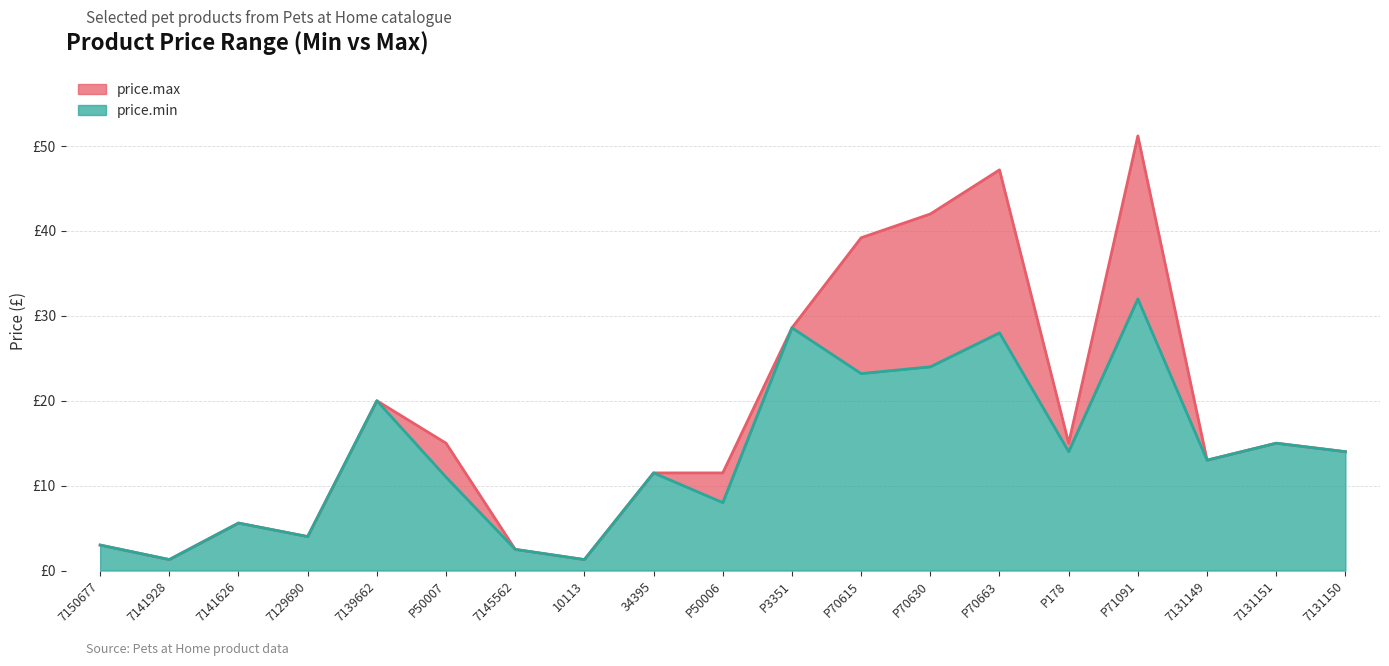

True or false: price.max has a value of 13.0 at 7131149.

True